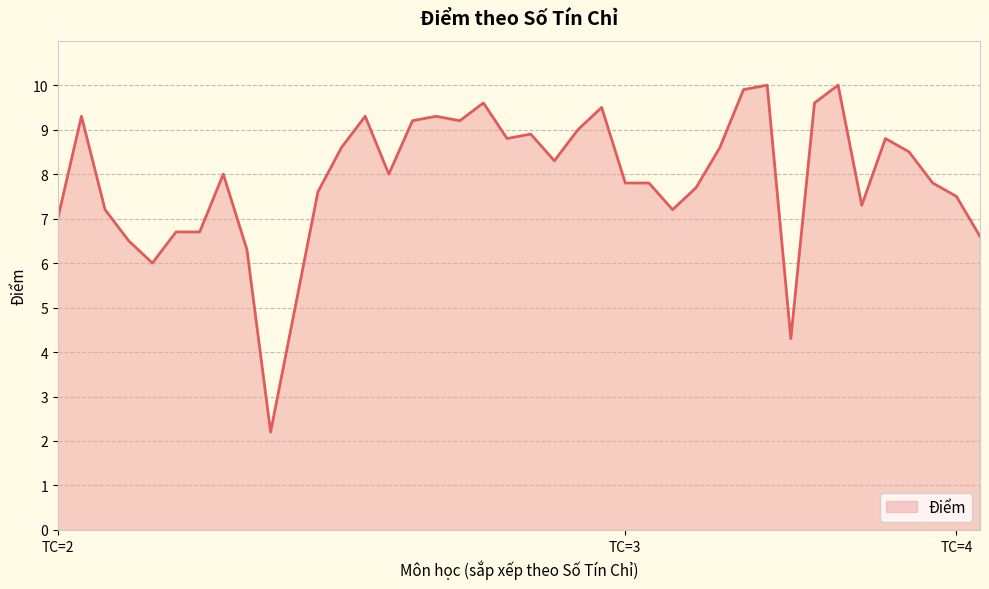

What is the maximum value shown in the chart?

10.0